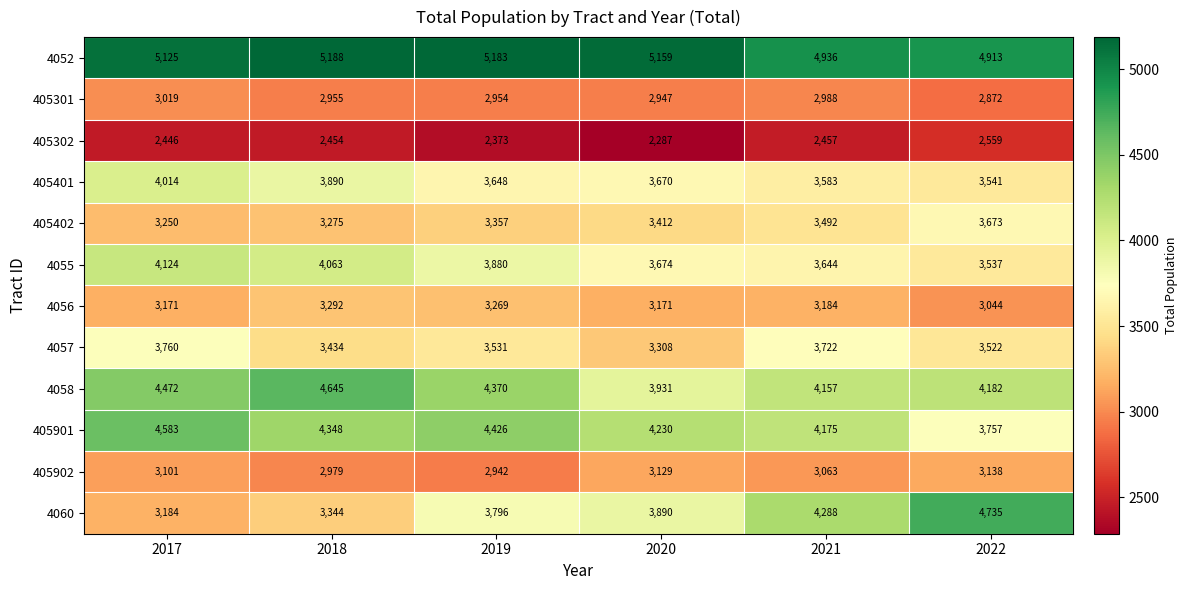

At 2022, list the series in order from smallest to largest.

405302, 405301, 4056, 405902, 4057, 4055, 405401, 405402, 405901, 4058, 4060, 4052